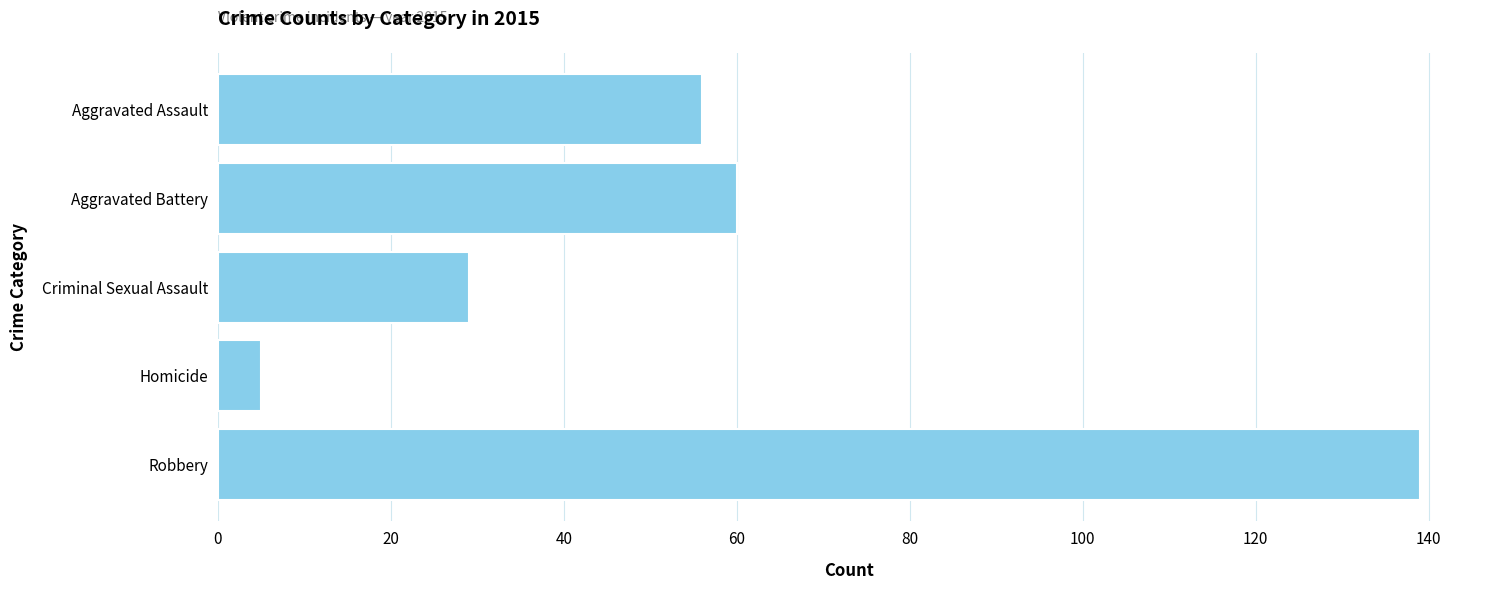

Where is the data nearest to the value 72?

Aggravated Battery